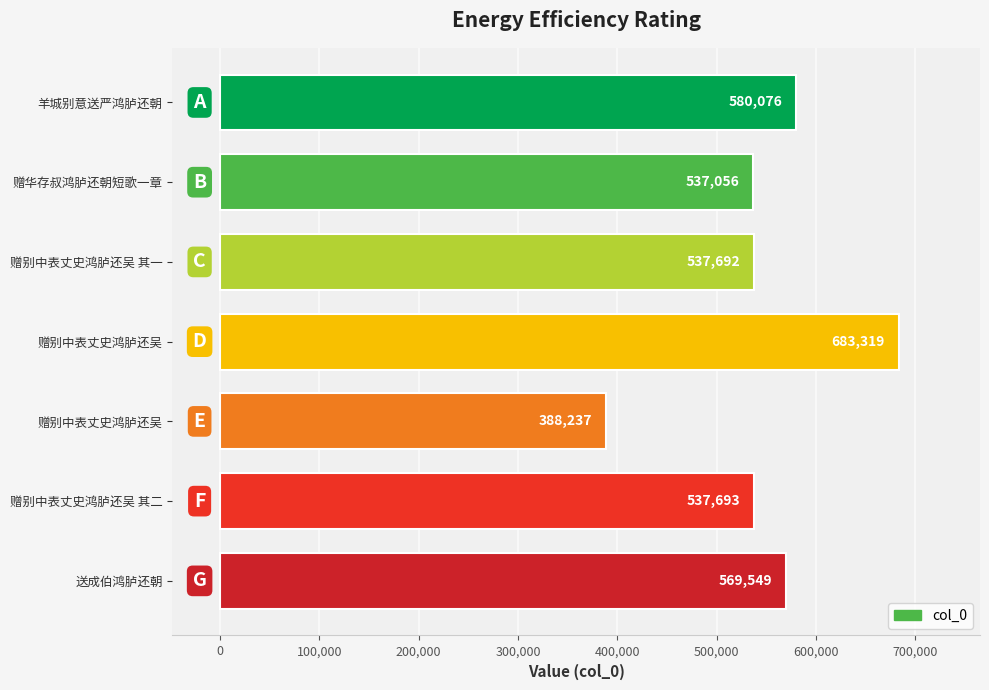

What is the minimum value shown in the chart?

388237